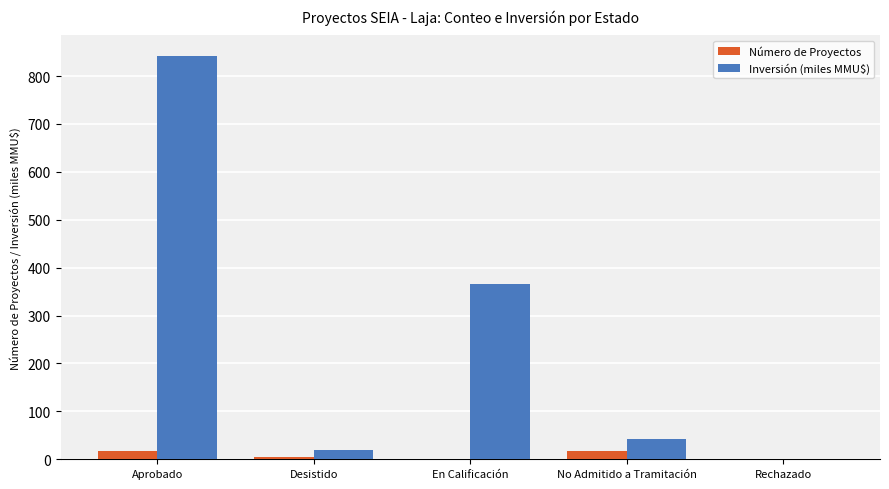

At which category is the sum across all series the highest?

Aprobado